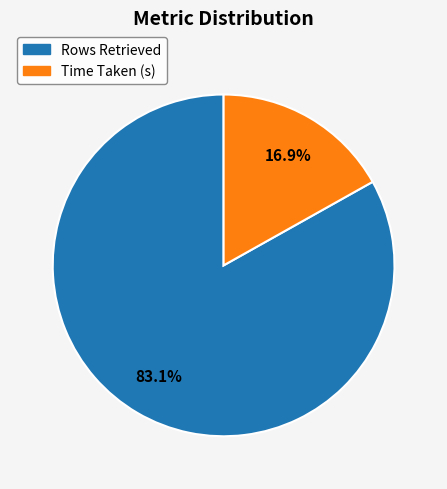

Combined, what portion of the pie is Time Taken (s) and Rows Retrieved?

100.0%